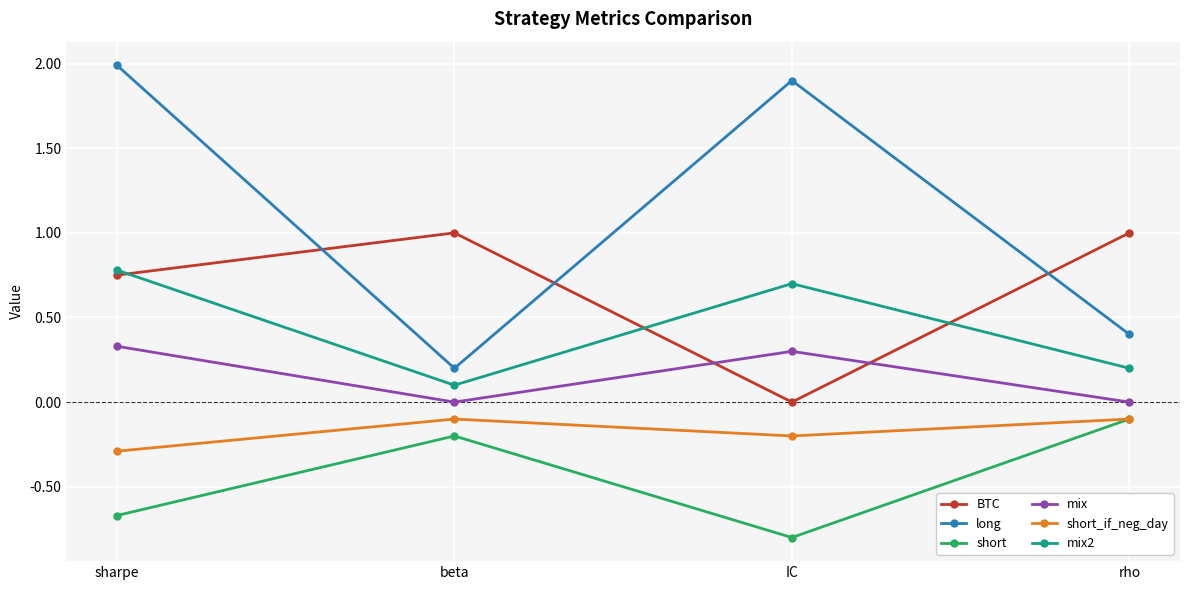

What are all the series names shown in the legend?

BTC, long, short, mix, short_if_neg_day, mix2